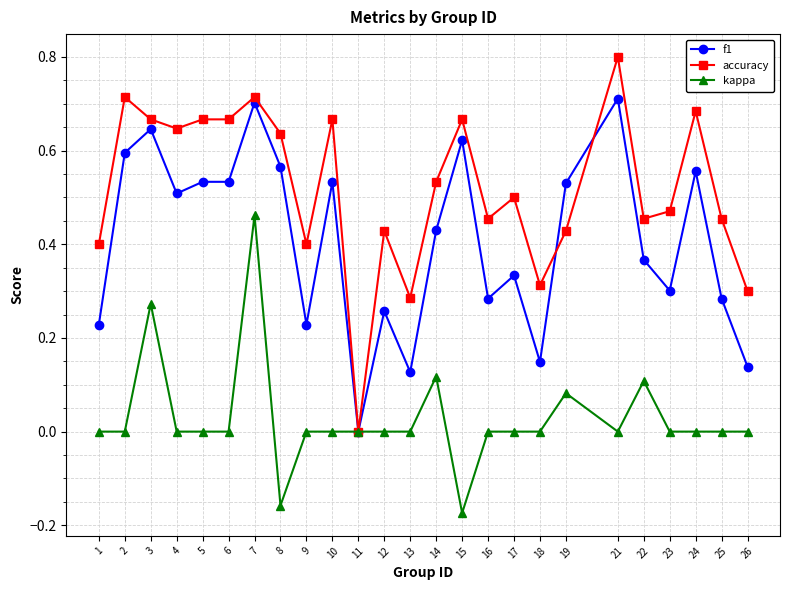

How many positive values does the f1 series have?

24